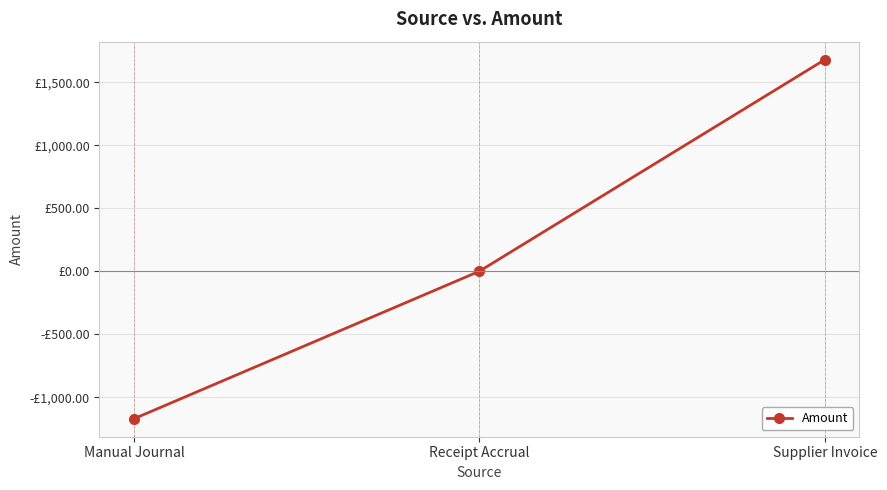

Is this an area chart (filled region under the line)?

No